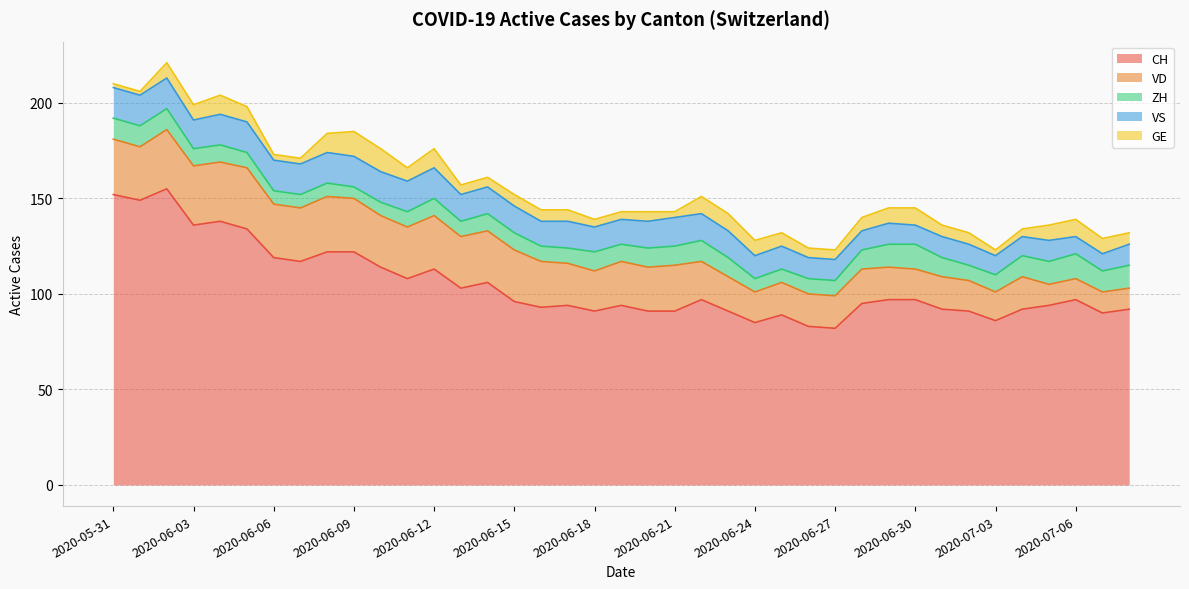

In VS, how many points are lower than both neighbors (excluding endpoints)?

4